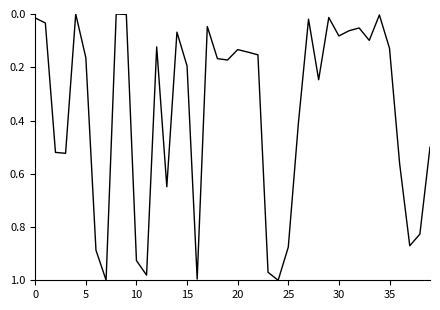

Does the chart display data point markers on the line(s)?

No